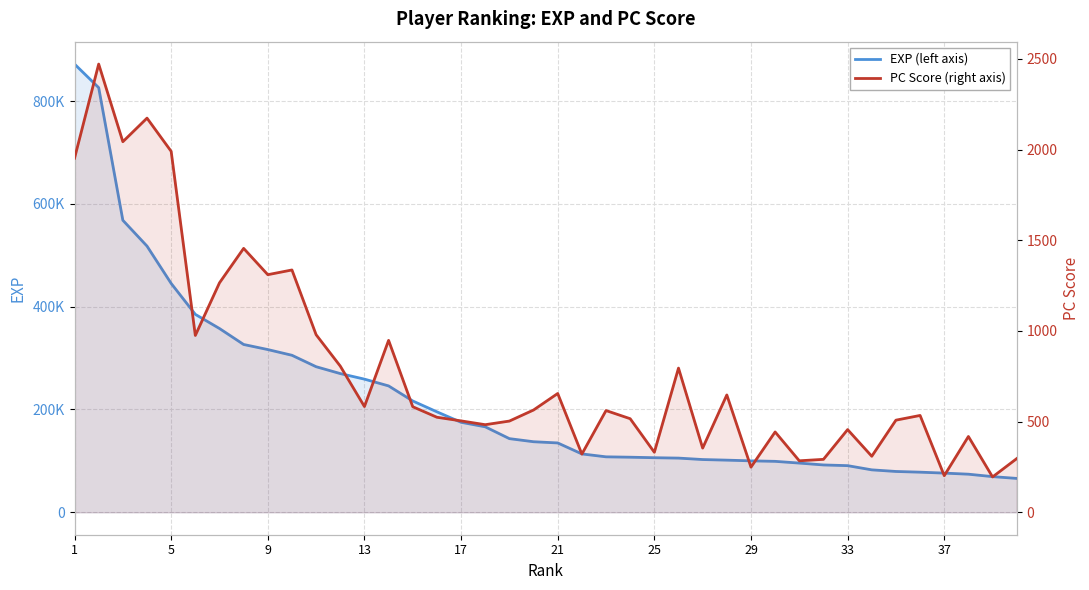

True or false: exp (left axis) has a value of 247407 at 13.

False